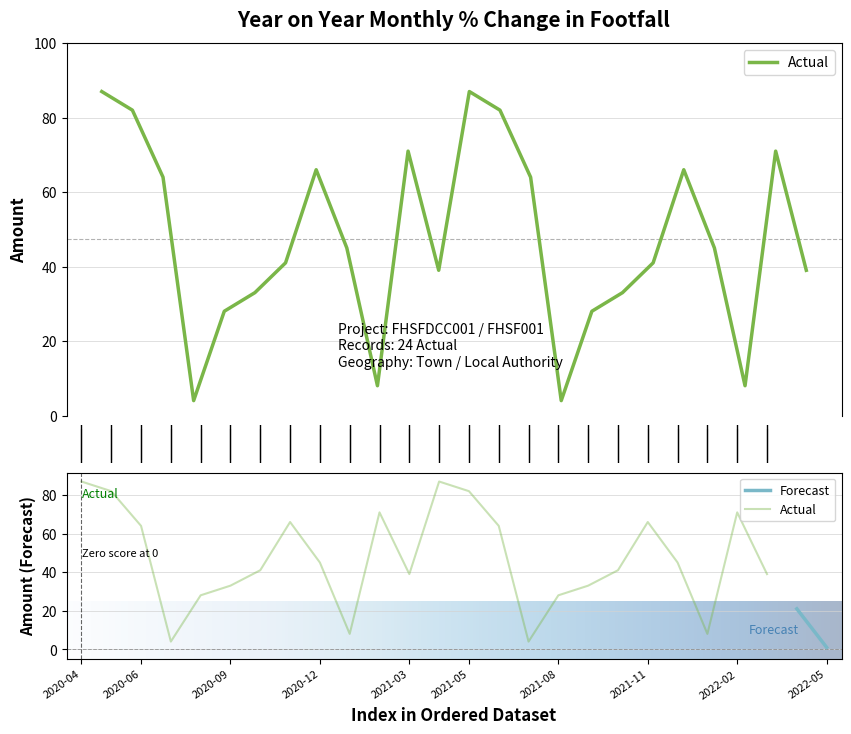

What is the value of the 4th point from the left?

4